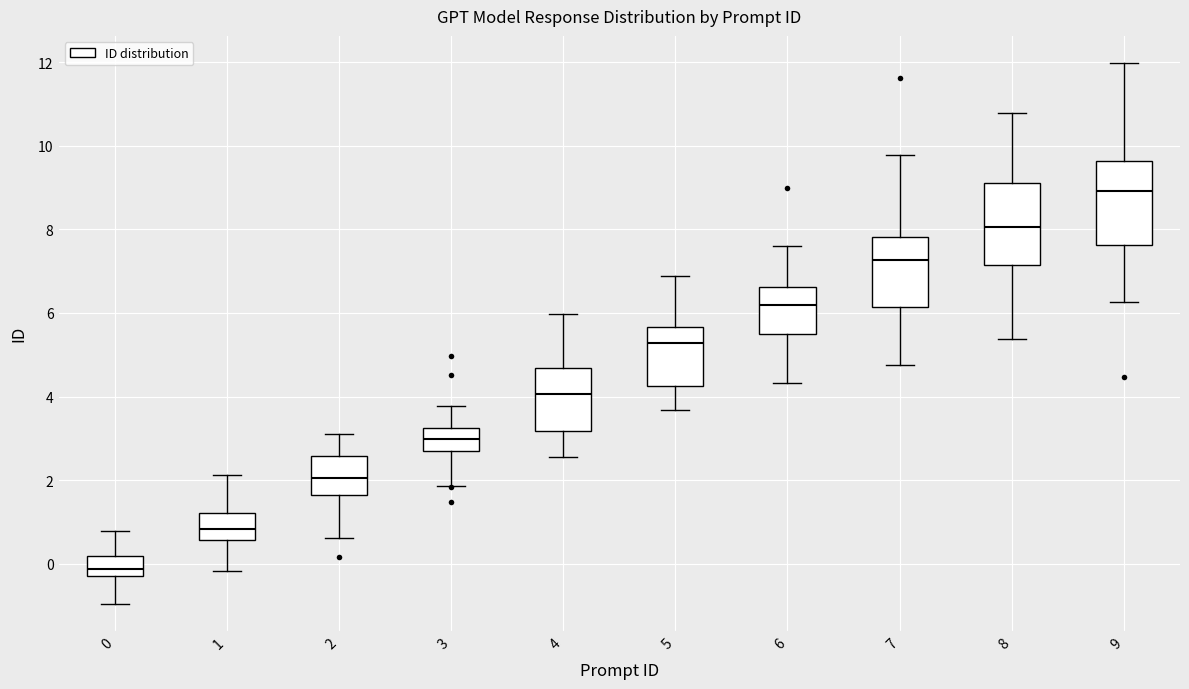

Which box's median line is the lowest?

0